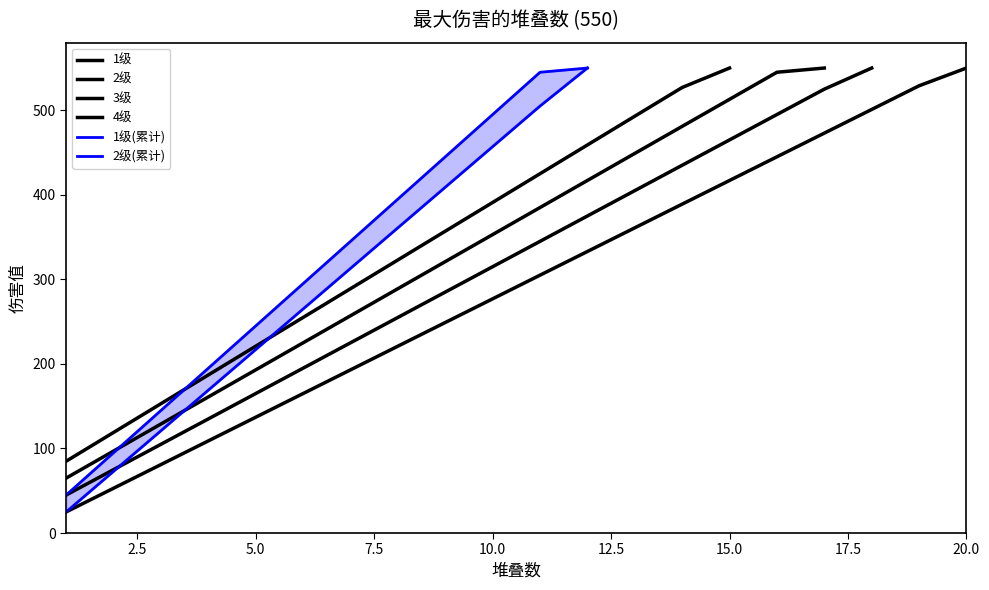

What is the lowest value of the 1级 series?

25.0